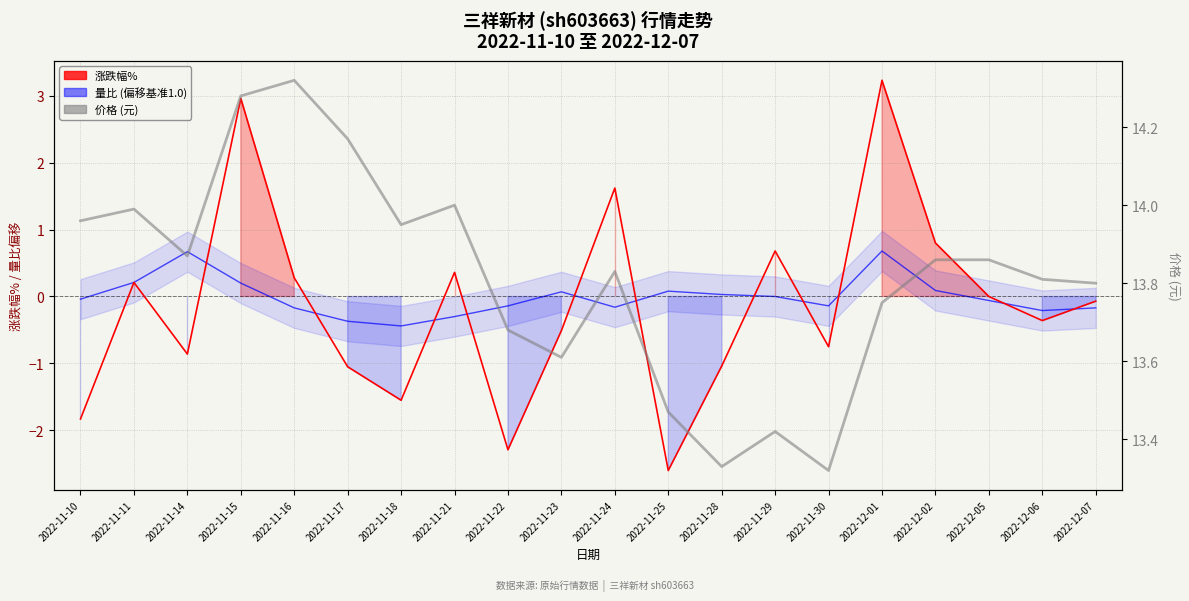

True or false: 价格 (元) and 涨跌幅% cross at least once.

False